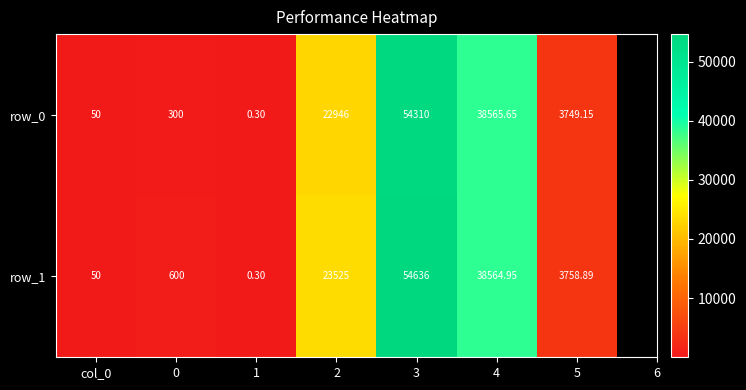

The value of row_1 at 5 is 6131.0. True or false?

False